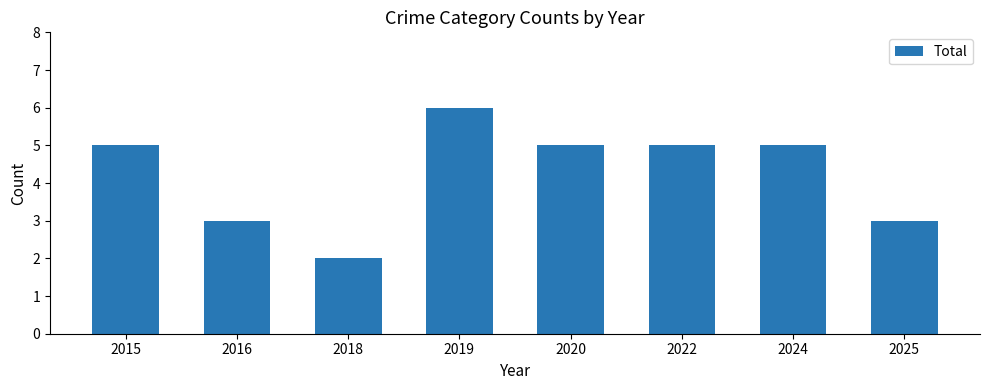

What is the difference between the values at 2025 and 2020?

2